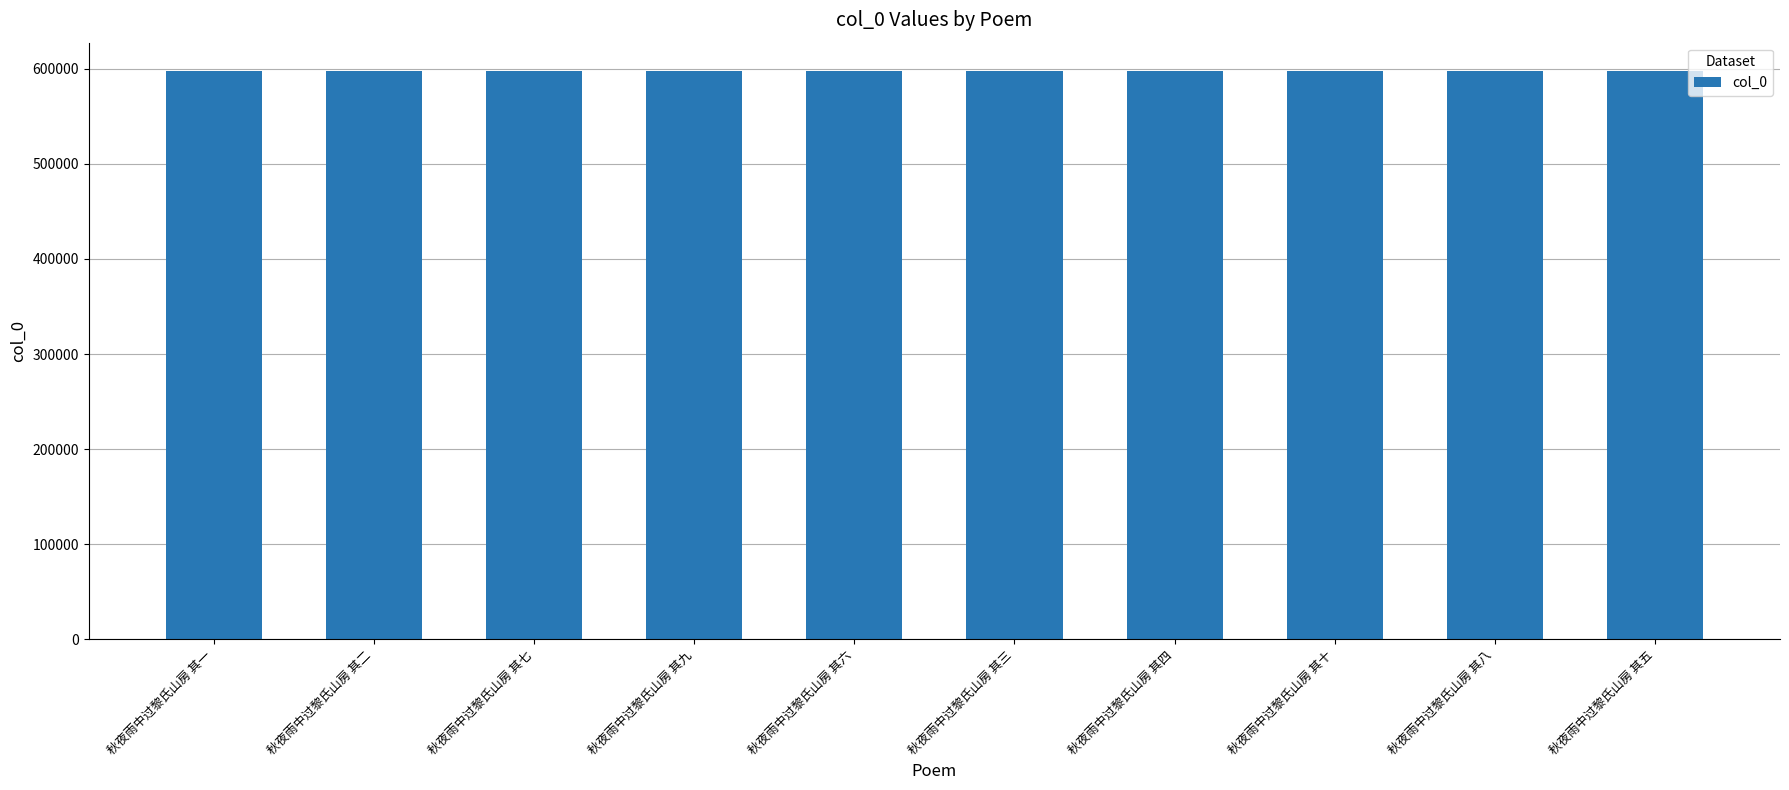

What is the minimum value shown in the chart?

597578